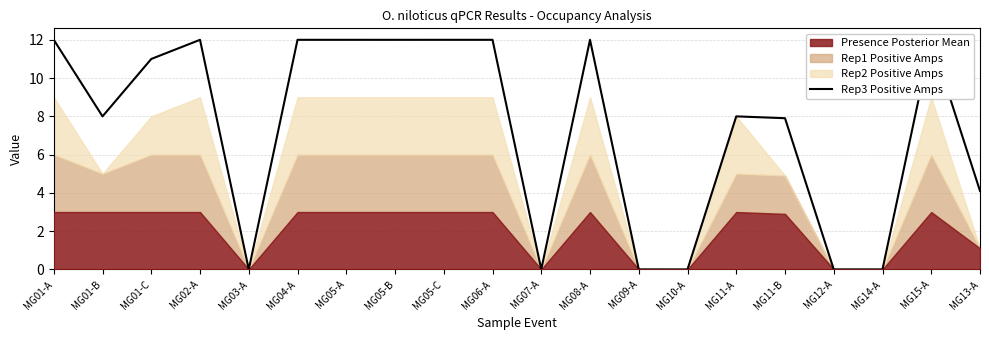

True or false: there are more than 2 points higher than both neighbors.

True